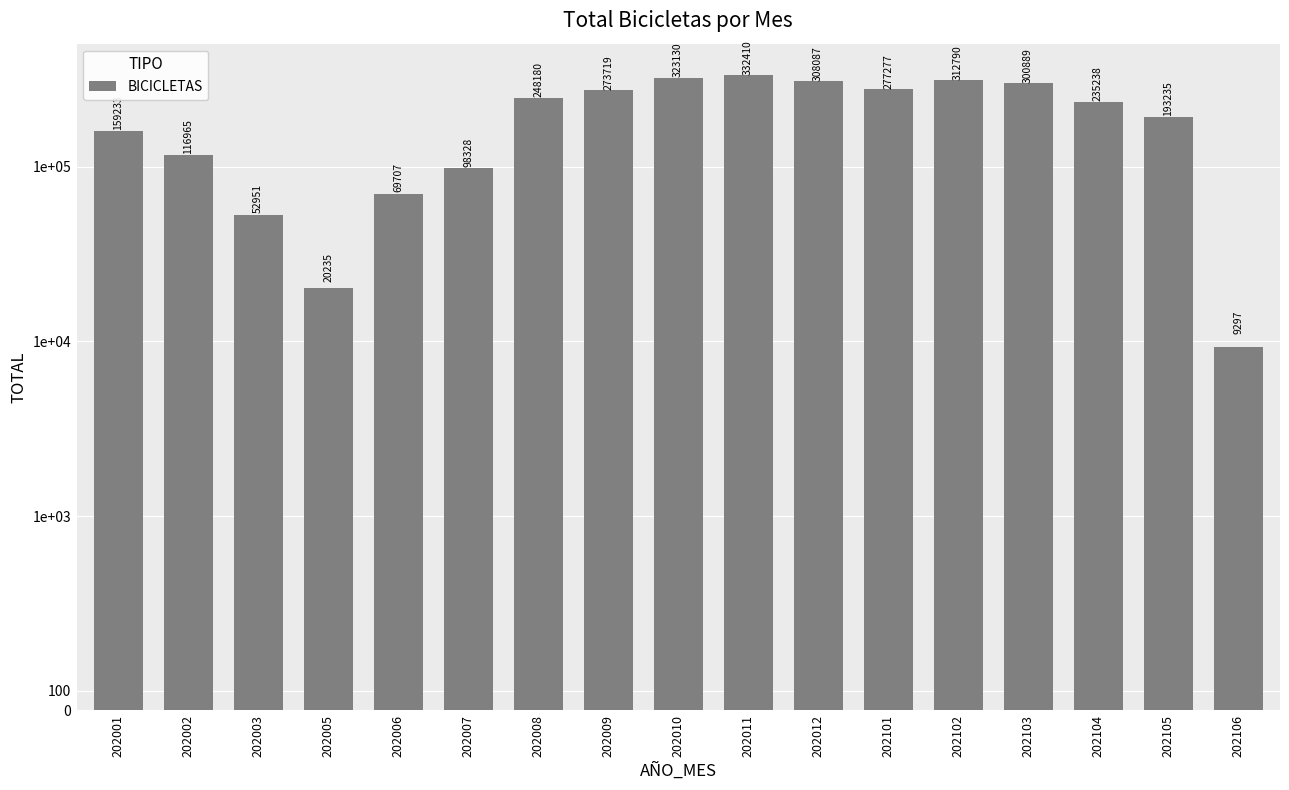

The chart shows a value of 138838 at 202010. True or false?

False